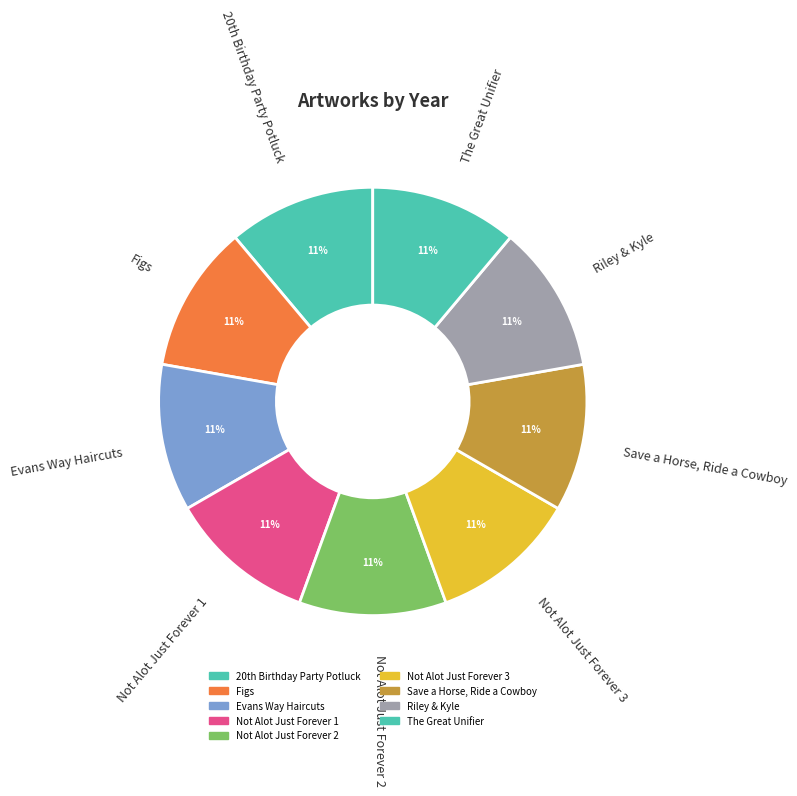

Does Not Alot Just Forever 3 represent more than half of the total?

No